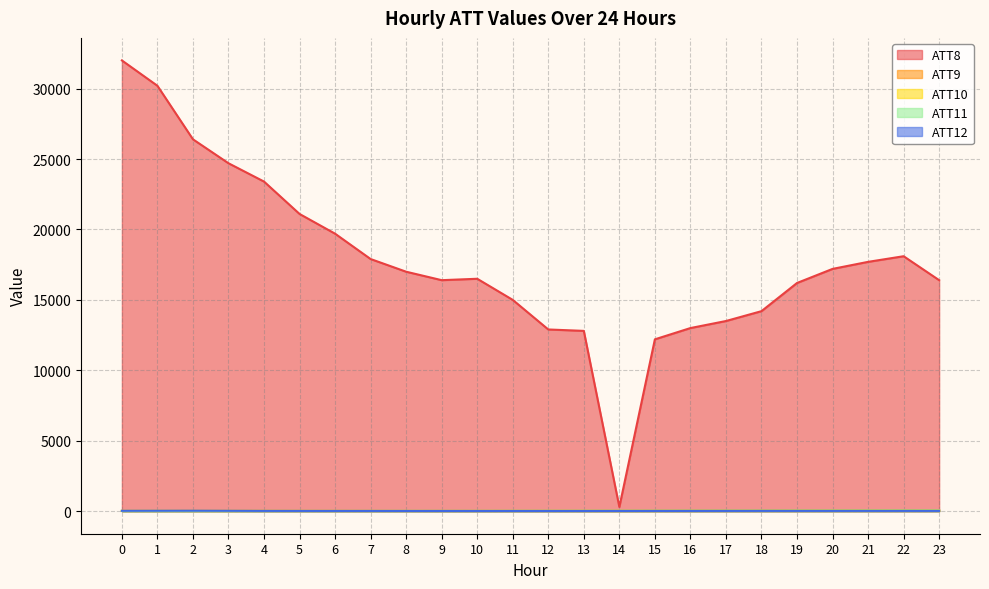

How many interior local peaks does the ATT8 series have?

2